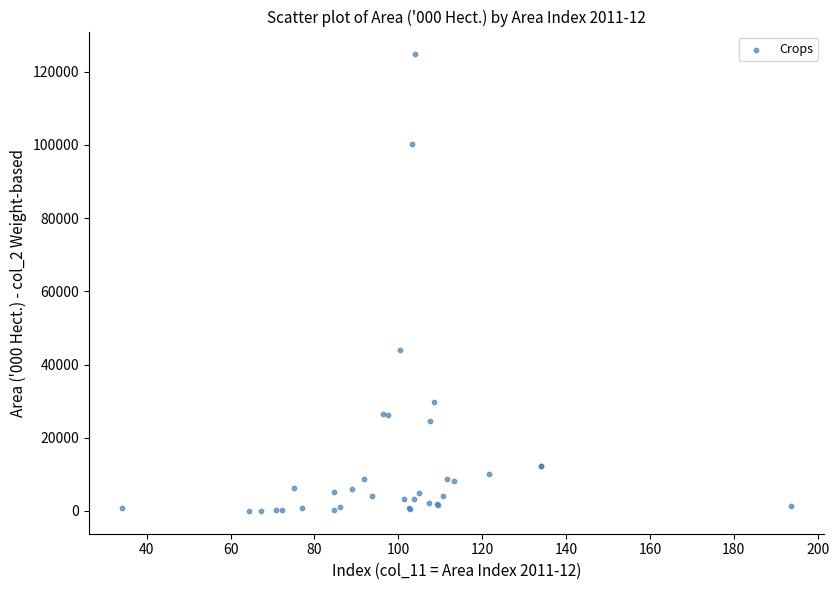

What Y value in the scatter plot is closest to 62388?

44006.3